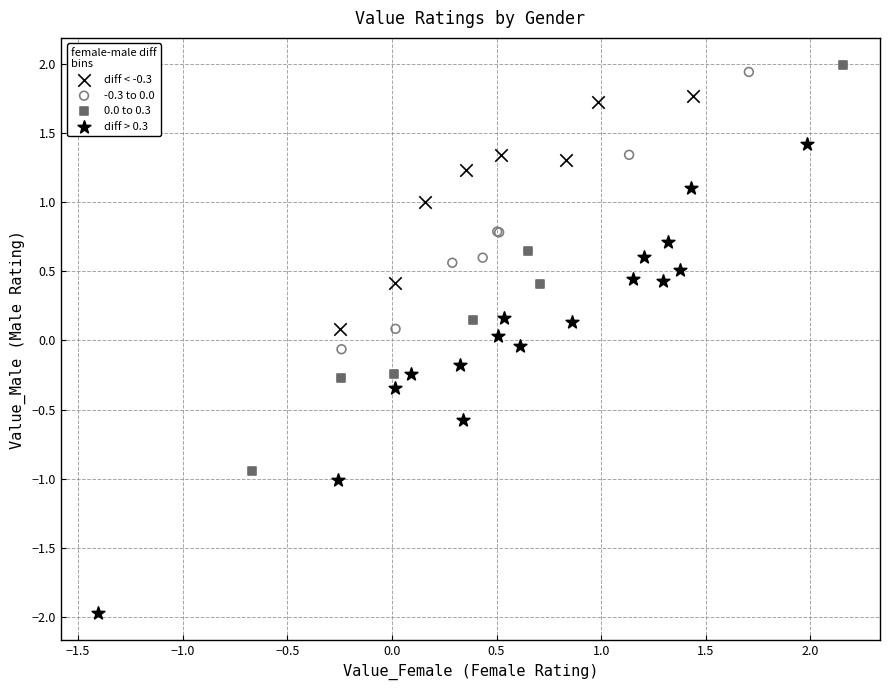

Which series reaches the minimum Y coordinate?

diff > 0.3